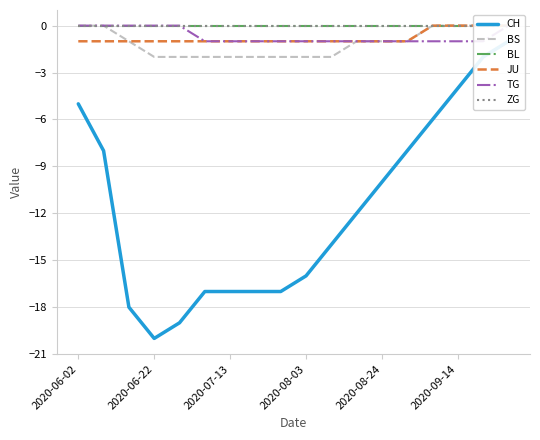

How many lines are shown in the chart?

6